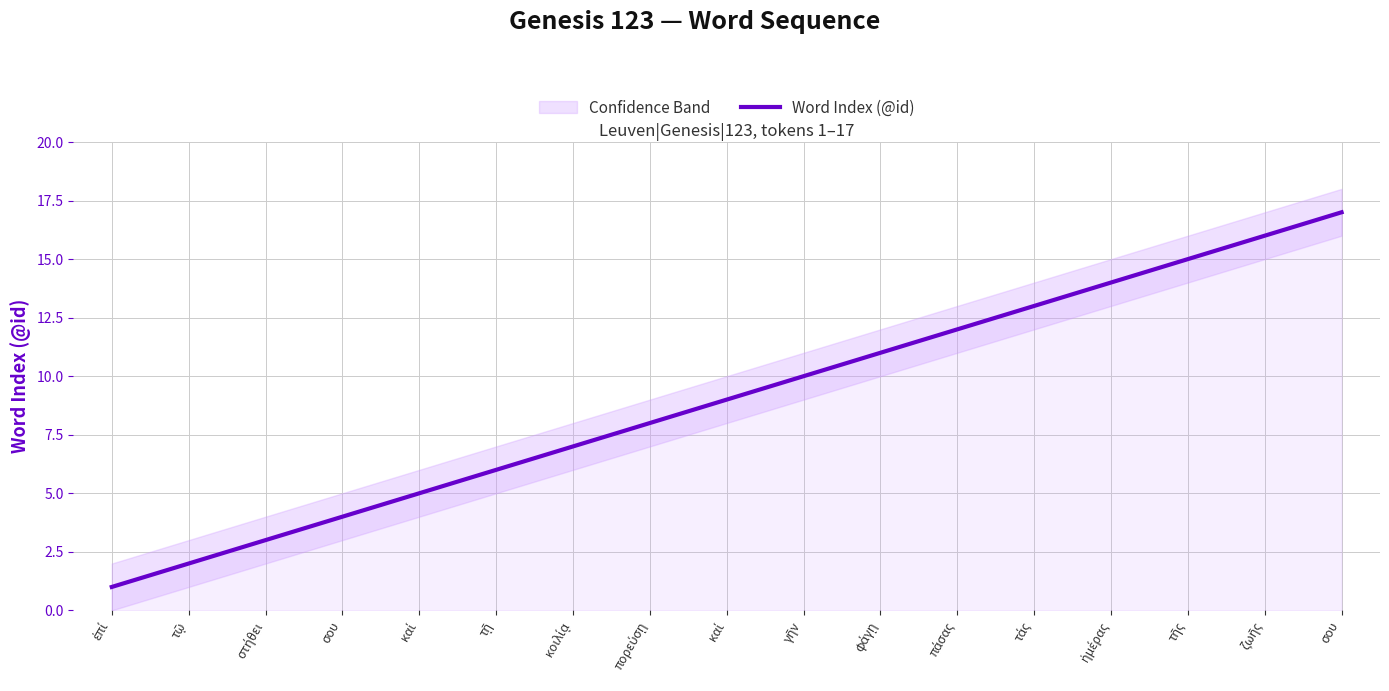

How many values are below 9?

8